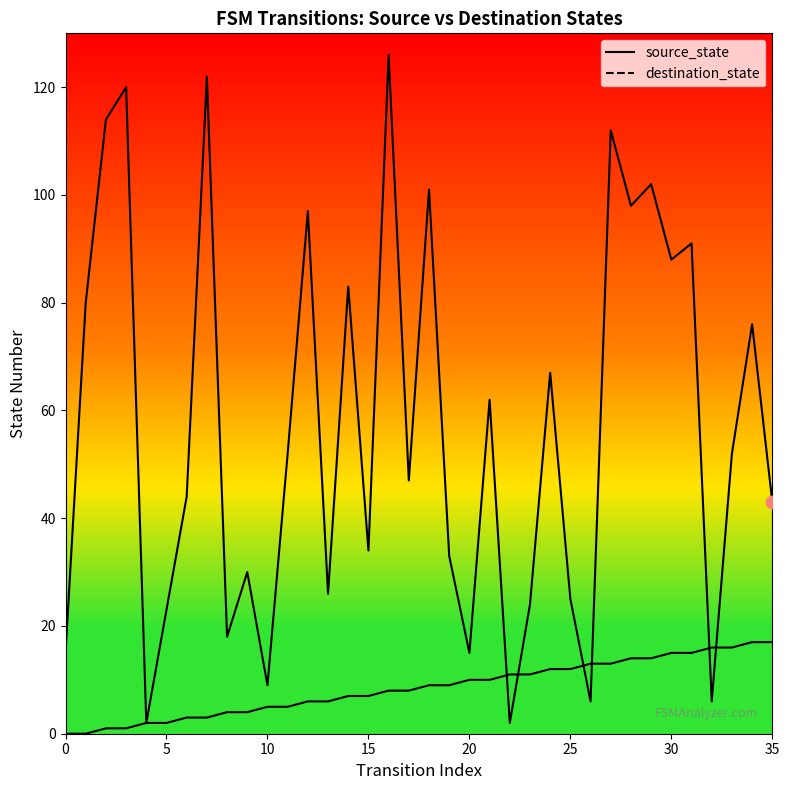

At how many categories does at least one series exceed 90?

10